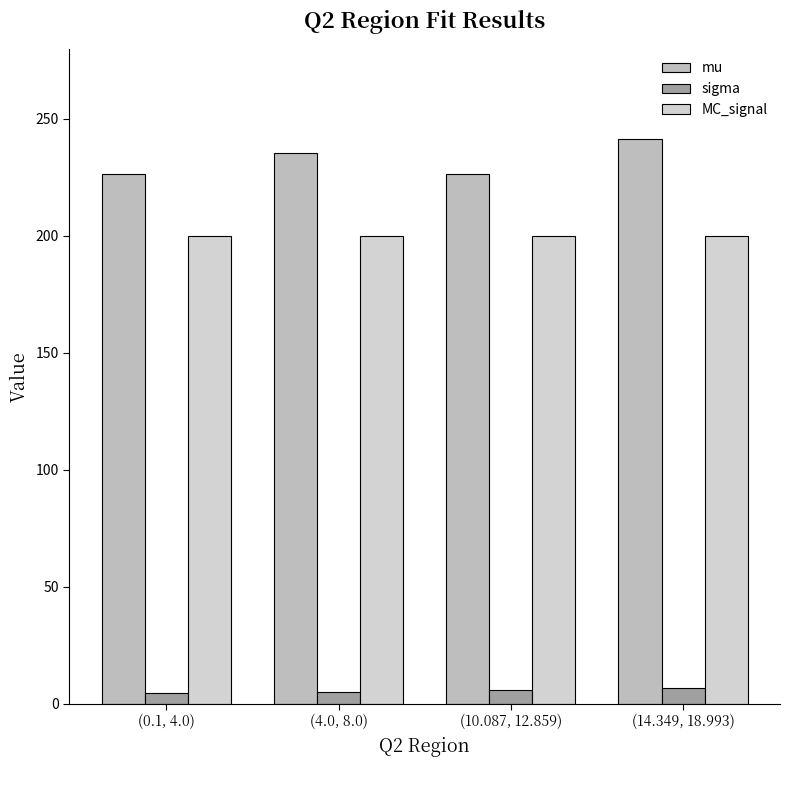

The mu series shows 96.4 at (4.0, 8.0). True or false?

False